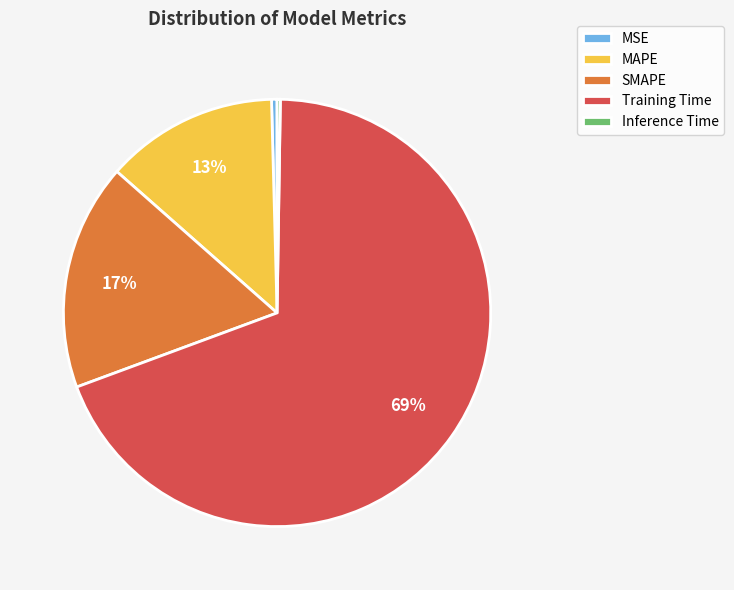

Which category accounts for the majority?

Training Time